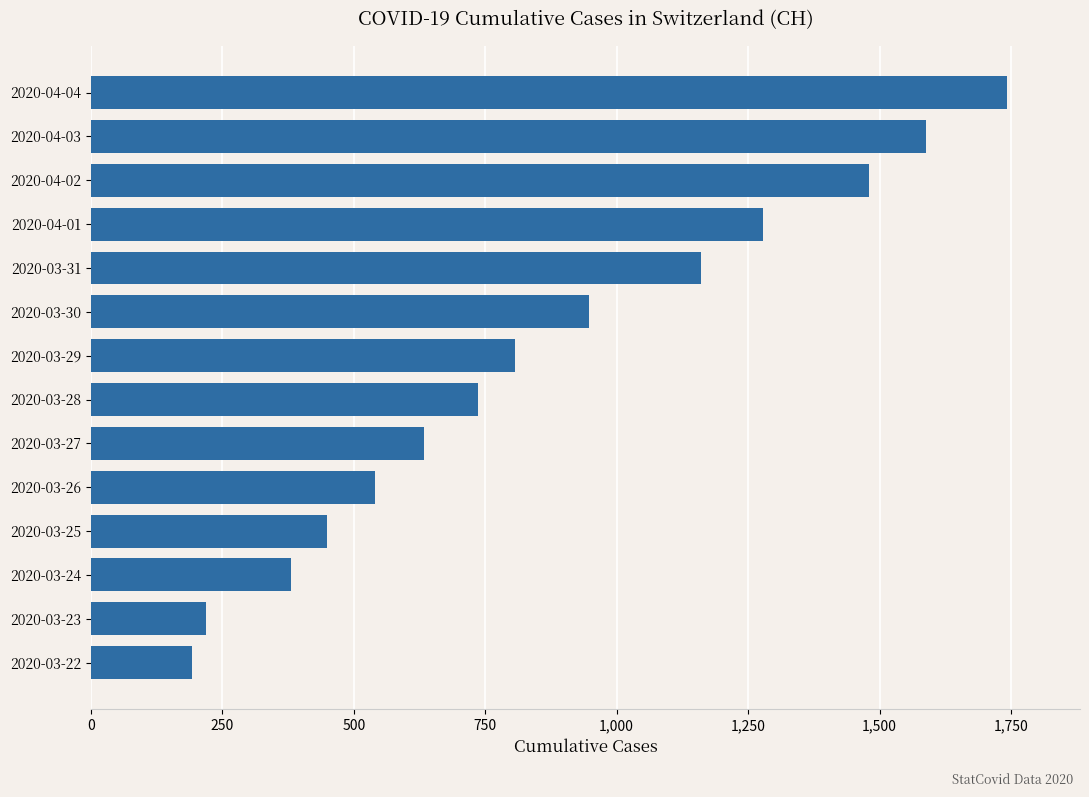

What is the difference between the second highest and minimum values?

1396